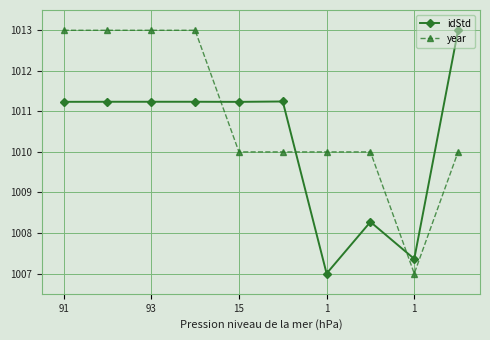

What is the sum of all year values?

10109.0